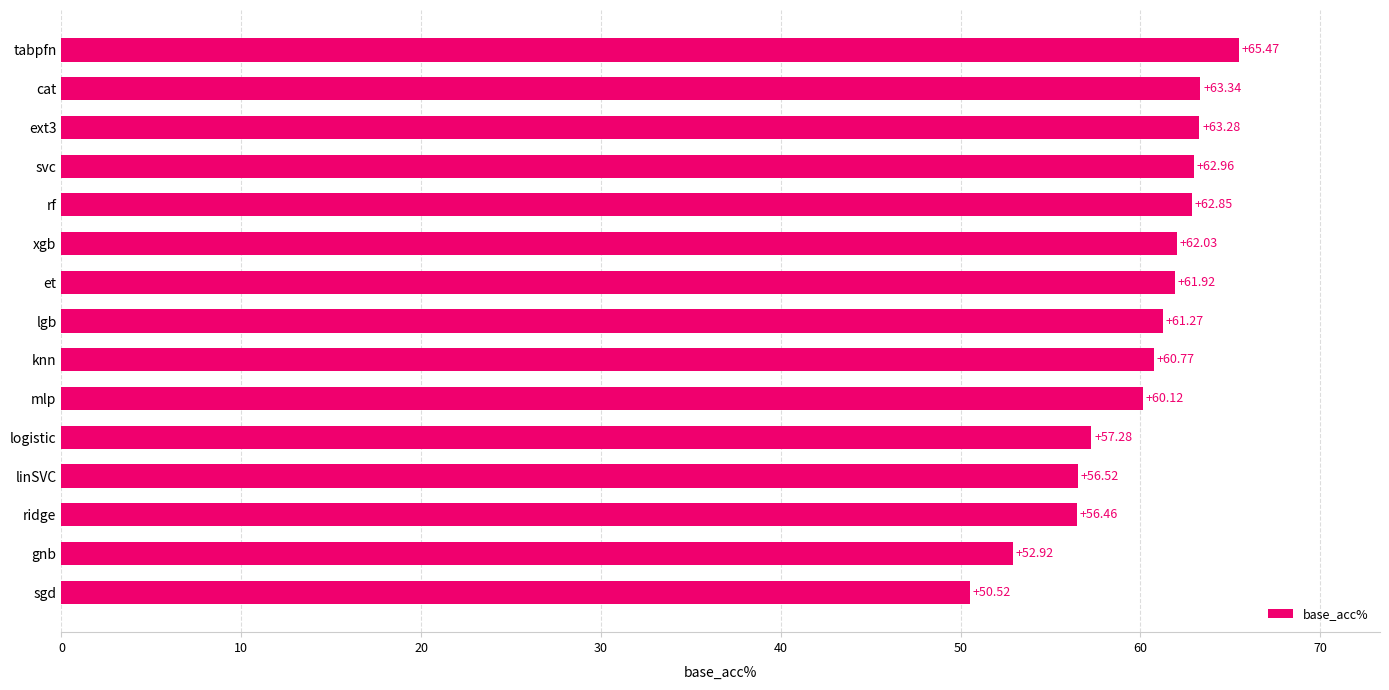

At which label is the value closest to 57?

logistic